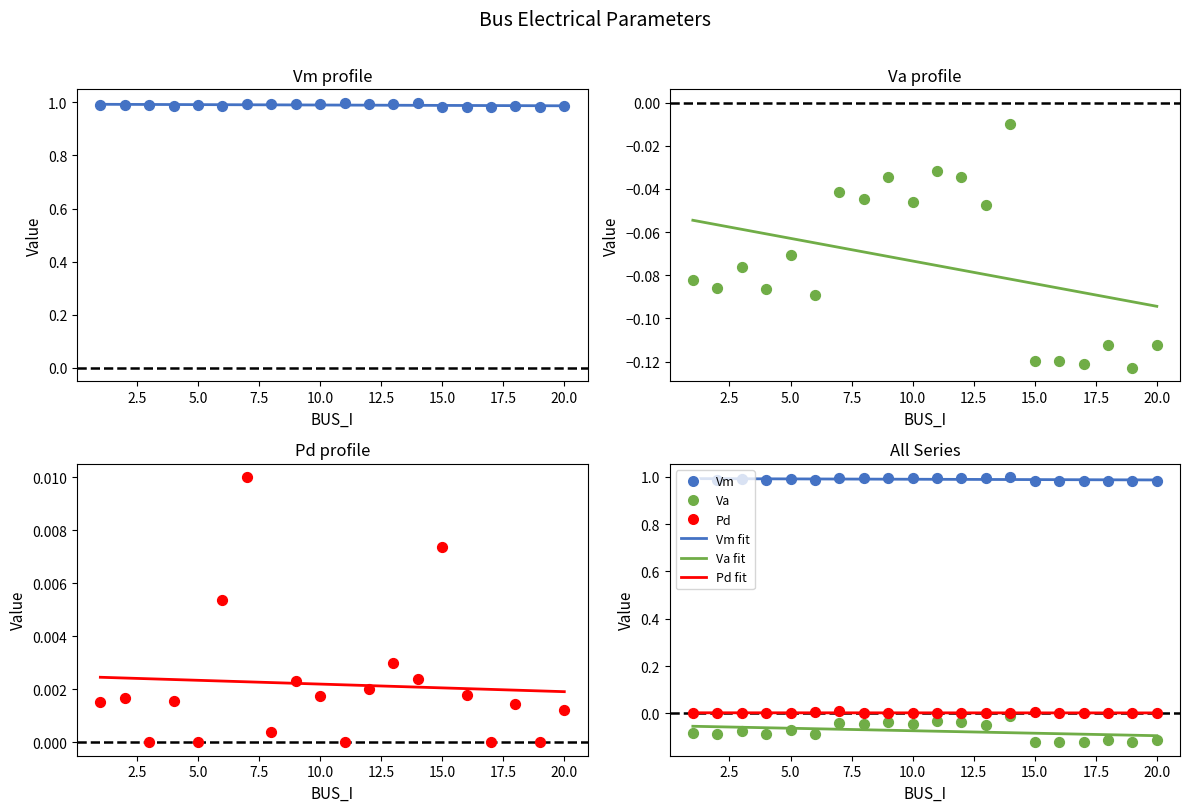

At how many categories does at least one series exceed 0?

20